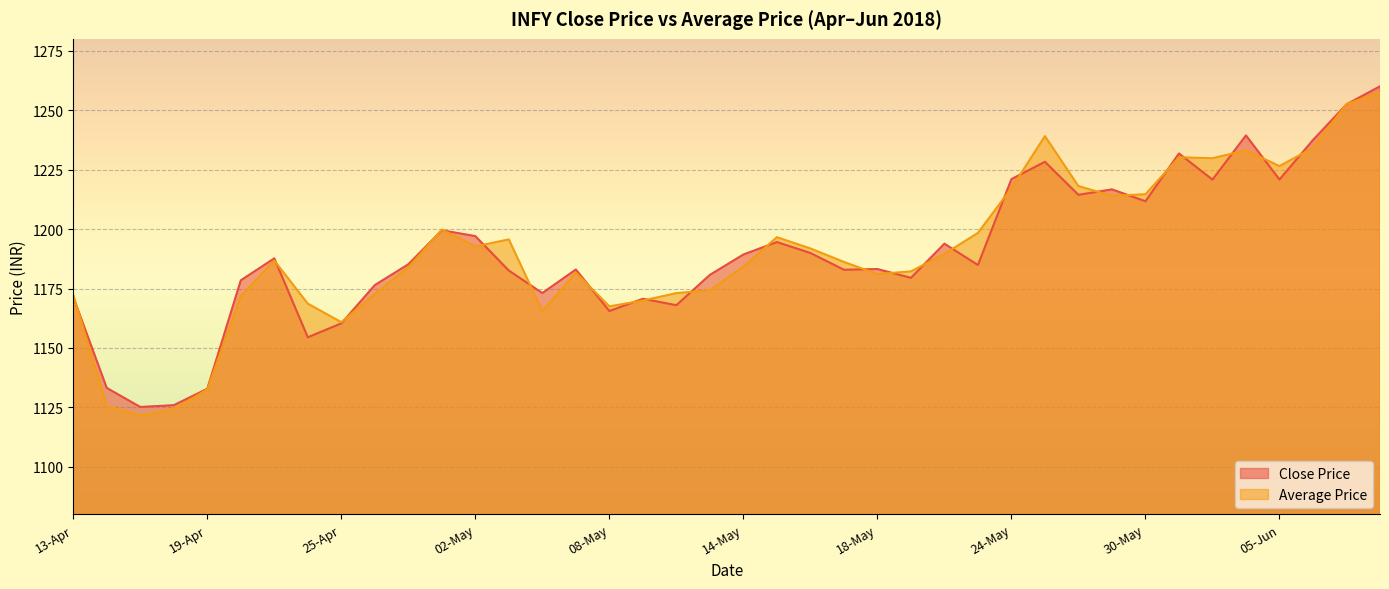

True or false: Average Price has a value of 1171.8 at 20-Apr.

True